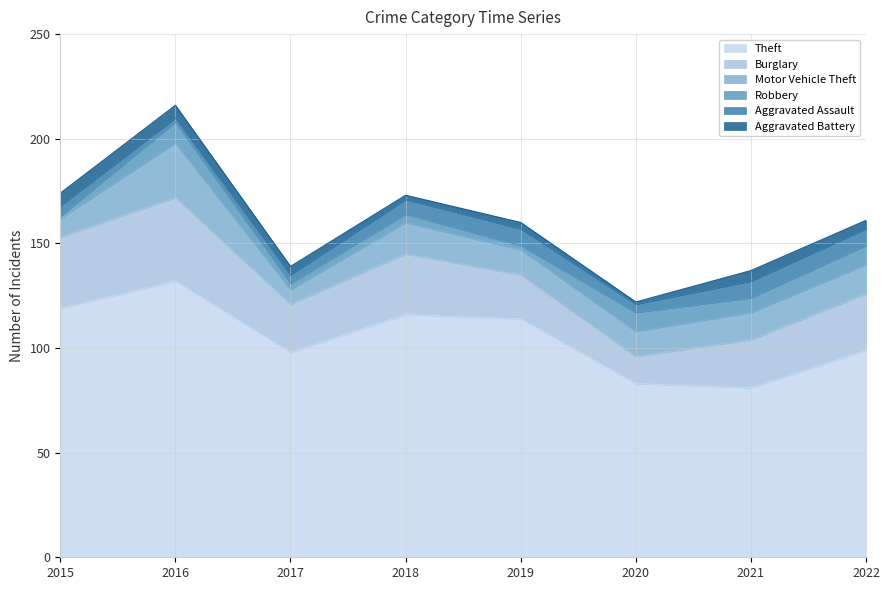

What is the sum of the Robbery values at 2019 and 2016?

12